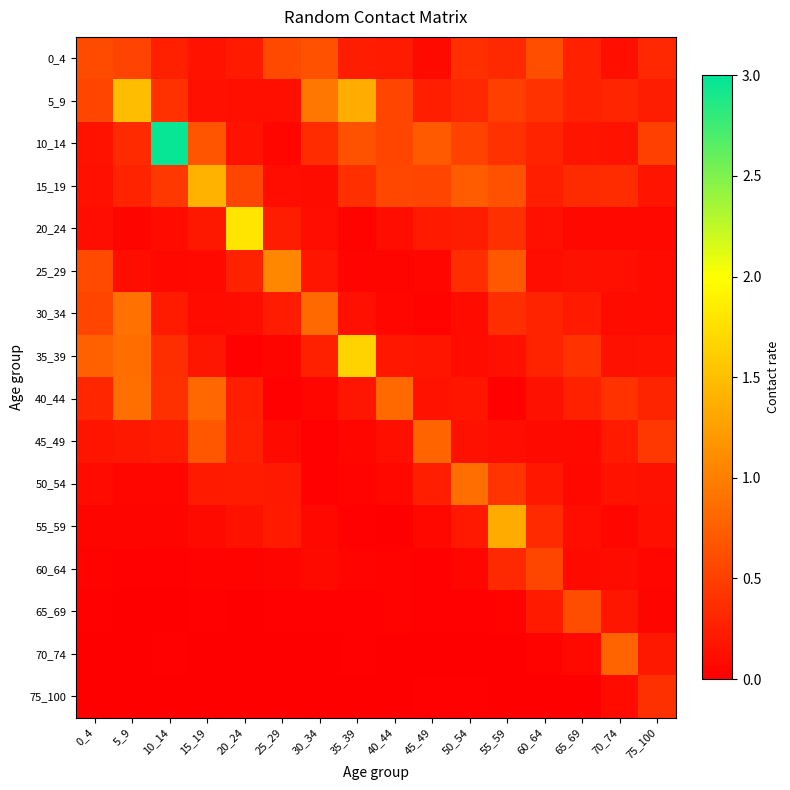

Reading left to right, transcribe all the data shown in this chart.

0_4: 0_4=0.6	5_9=0.5	10_14=0.3	15_19=0.2	20_24=0.2	25_29=0.6	30_34=0.6	35_39=0.2	40_44=0.2	45_49=0.1	50_54=0.4	55_59=0.3	60_64=0.6	65_69=0.3	70_74=0.1	75_100=0.3
5_9: 0_4=0.5	5_9=1.5	10_14=0.4	15_19=0.1	20_24=0.1	25_29=0.1	30_34=0.9	35_39=1.4	40_44=0.5	45_49=0.2	50_54=0.3	55_59=0.5	60_64=0.4	65_69=0.3	70_74=0.3	75_100=0.2
10_14: 0_4=0.2	5_9=0.3	10_14=3.0	15_19=0.7	20_24=0.2	25_29=0.1	30_34=0.4	35_39=0.6	40_44=0.5	45_49=0.7	50_54=0.5	55_59=0.4	60_64=0.3	65_69=0.2	70_74=0.2	75_100=0.5
15_19: 0_4=0.1	5_9=0.3	10_14=0.4	15_19=1.4	20_24=0.6	25_29=0.1	30_34=0.1	35_39=0.4	40_44=0.6	45_49=0.5	50_54=0.7	55_59=0.6	60_64=0.3	65_69=0.3	70_74=0.3	75_100=0.2
20_24: 0_4=0.1	5_9=0.0	10_14=0.1	15_19=0.2	20_24=1.8	25_29=0.2	30_34=0.1	35_39=0.0	40_44=0.1	45_49=0.2	50_54=0.2	55_59=0.4	60_64=0.1	65_69=0.1	70_74=0.1	75_100=0.1
25_29: 0_4=0.6	5_9=0.1	10_14=0.1	15_19=0.1	20_24=0.3	25_29=1.1	30_34=0.2	35_39=0.0	40_44=0.0	45_49=0.1	50_54=0.4	55_59=0.7	60_64=0.1	65_69=0.1	70_74=0.1	75_100=0.1
30_34: 0_4=0.5	5_9=0.9	10_14=0.2	15_19=0.1	20_24=0.1	25_29=0.2	30_34=0.8	35_39=0.1	40_44=0.1	45_49=0.0	50_54=0.1	55_59=0.4	60_64=0.3	65_69=0.2	70_74=0.1	75_100=0.1
35_39: 0_4=0.8	5_9=0.9	10_14=0.4	15_19=0.2	20_24=0.0	25_29=0.0	30_34=0.3	35_39=1.7	40_44=0.2	45_49=0.2	50_54=0.1	55_59=0.1	60_64=0.3	65_69=0.4	70_74=0.1	75_100=0.2
40_44: 0_4=0.3	5_9=0.9	10_14=0.4	15_19=0.8	20_24=0.3	25_29=0.0	30_34=0.1	35_39=0.2	40_44=0.8	45_49=0.1	50_54=0.2	55_59=0.0	60_64=0.1	65_69=0.3	70_74=0.4	75_100=0.3
45_49: 0_4=0.2	5_9=0.2	10_14=0.2	15_19=0.7	20_24=0.3	25_29=0.1	30_34=0.0	35_39=0.1	40_44=0.1	45_49=0.8	50_54=0.1	55_59=0.1	60_64=0.1	65_69=0.1	70_74=0.2	75_100=0.4
50_54: 0_4=0.1	5_9=0.1	10_14=0.1	15_19=0.2	20_24=0.2	25_29=0.2	30_34=0.0	35_39=0.0	40_44=0.1	45_49=0.3	50_54=0.9	55_59=0.4	60_64=0.2	65_69=0.1	70_74=0.2	75_100=0.1
55_59: 0_4=0.0	5_9=0.1	10_14=0.0	15_19=0.1	20_24=0.1	25_29=0.2	30_34=0.1	35_39=0.0	40_44=0.0	45_49=0.1	50_54=0.2	55_59=1.3	60_64=0.3	65_69=0.1	70_74=0.1	75_100=0.1
60_64: 0_4=0.0	5_9=0.0	10_14=0.0	15_19=0.0	20_24=0.0	25_29=0.0	30_34=0.1	35_39=0.0	40_44=0.0	45_49=0.0	50_54=0.1	55_59=0.3	60_64=0.6	65_69=0.1	70_74=0.1	75_100=0.1
65_69: 0_4=0.0	5_9=0.0	10_14=0.0	15_19=0.0	20_24=0.0	25_29=0.0	30_34=0.0	35_39=0.0	40_44=0.0	45_49=0.0	50_54=0.0	55_59=0.0	60_64=0.2	65_69=0.6	70_74=0.2	75_100=0.1
70_74: 0_4=0.0	5_9=0.0	10_14=0.0	15_19=0.0	20_24=0.0	25_29=0.0	30_34=0.0	35_39=0.0	40_44=0.0	45_49=0.0	50_54=0.0	55_59=0.0	60_64=0.0	65_69=0.1	70_74=0.8	75_100=0.2
75_100: 0_4=0.0	5_9=0.0	10_14=0.0	15_19=0.0	20_24=0.0	25_29=0.0	30_34=0.0	35_39=0.0	40_44=0.0	45_49=0.0	50_54=0.0	55_59=0.0	60_64=0.0	65_69=0.0	70_74=0.1	75_100=0.4